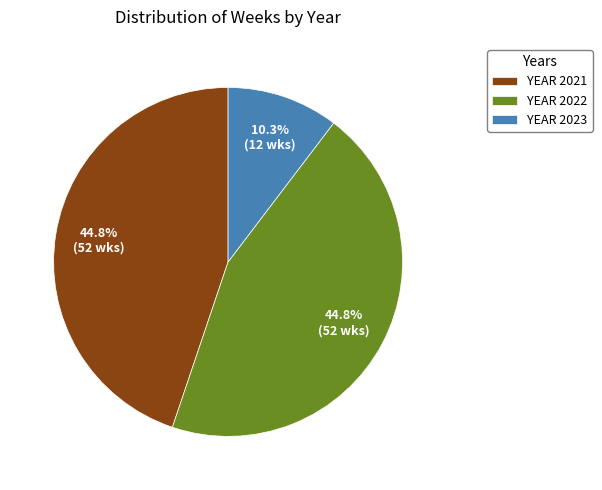

Between YEAR 2022 and YEAR 2023, which is larger?

YEAR 2022